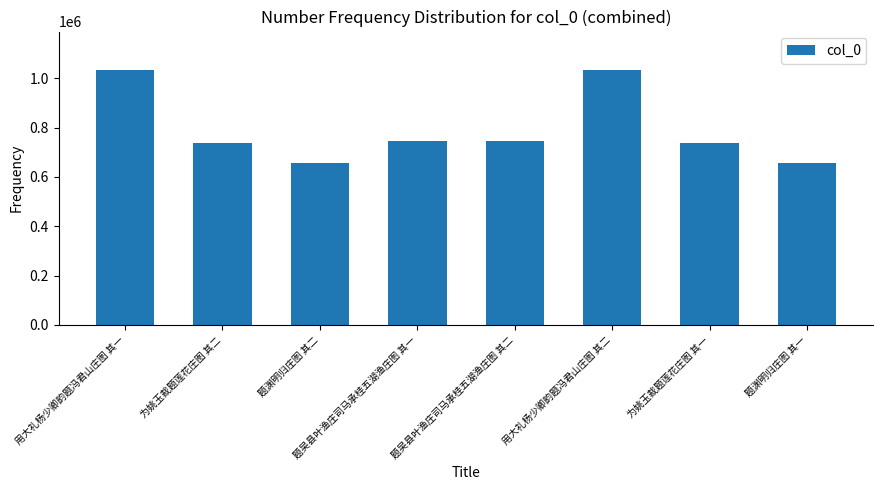

What value does the data have at 题渊明归庄图 其一, to the nearest 50?

657400